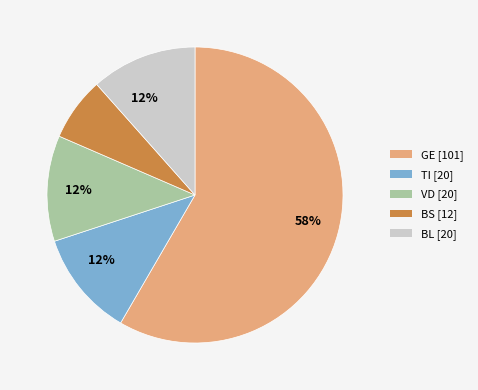

To the nearest percent, what is the average slice percentage?

20%